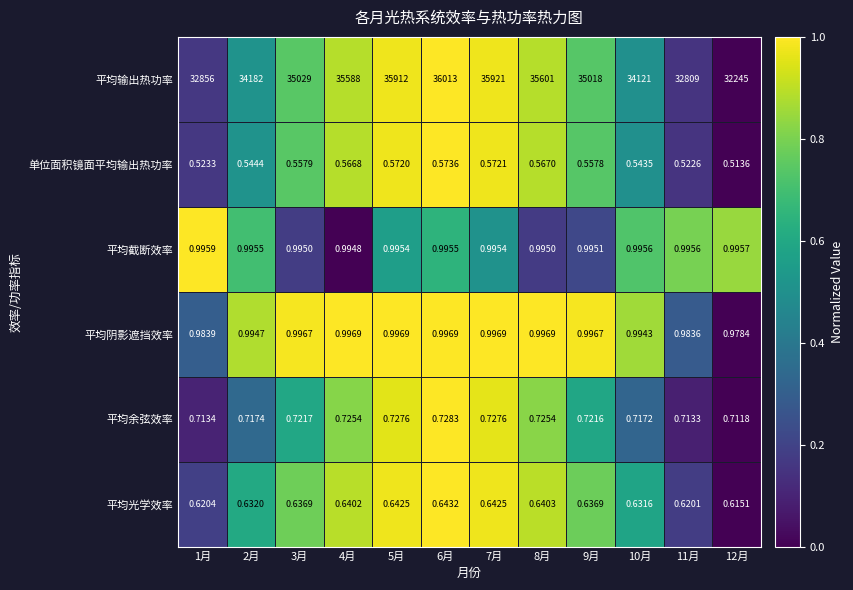

Which series has the largest total across all categories?

平均输出热功率